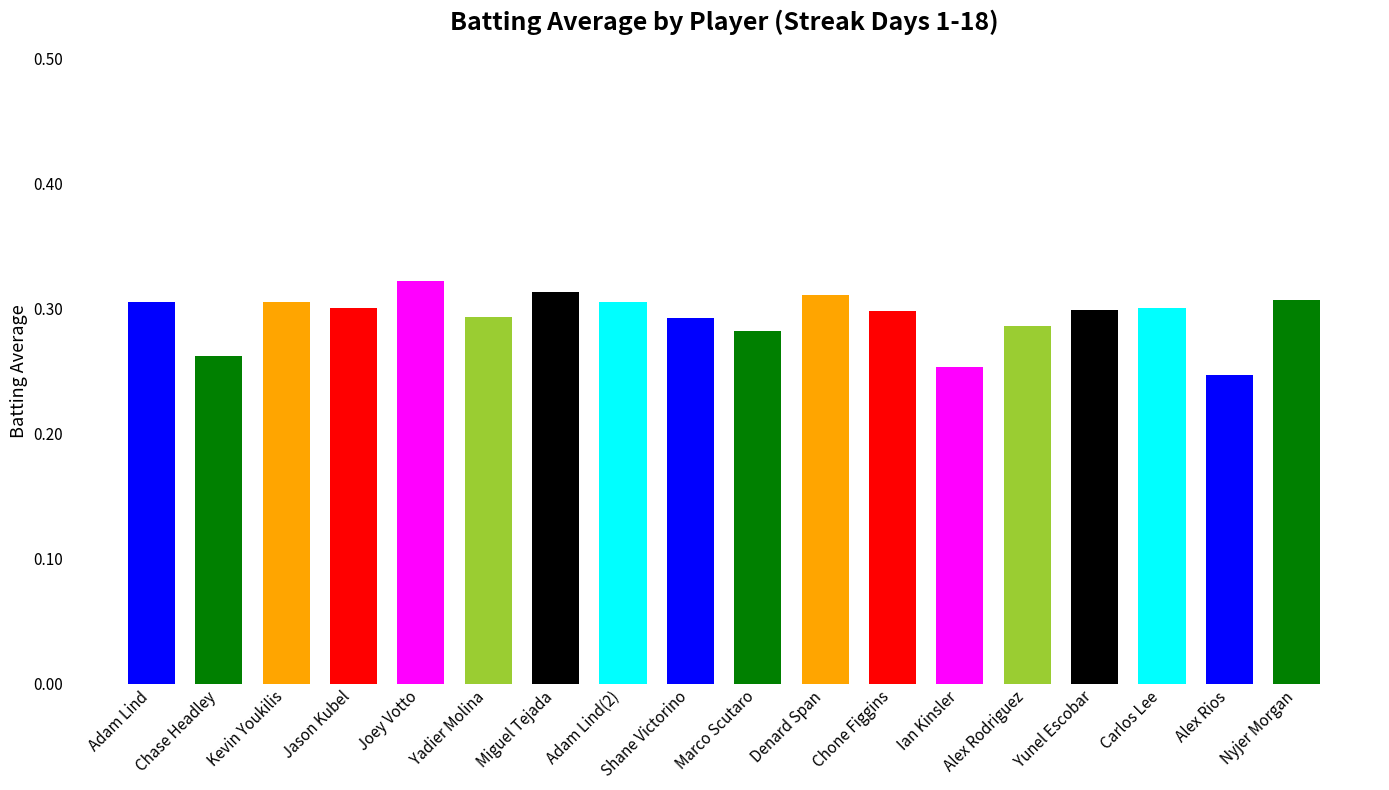

What is the smallest value displayed?

0.2